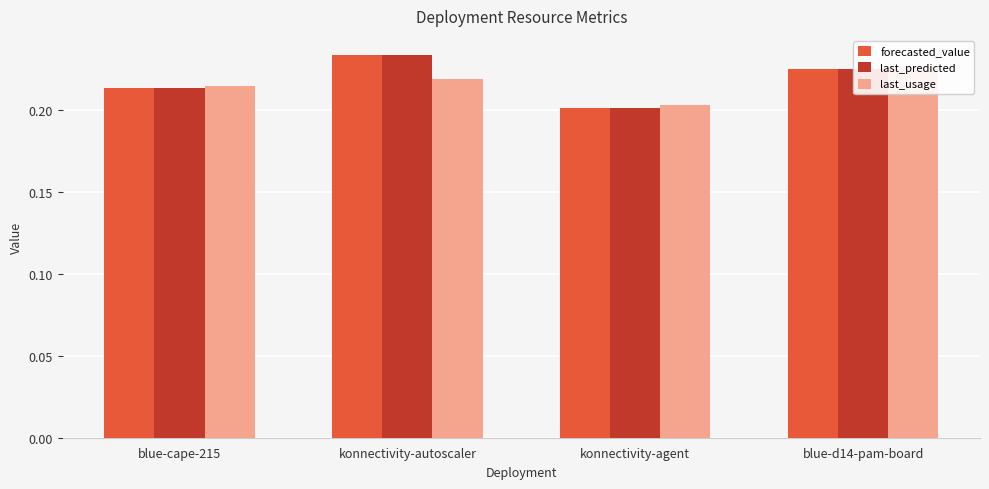

Is the value of forecasted_value at blue-d14-pam-board greater than the value of last_usage at konnectivity-autoscaler?

Yes